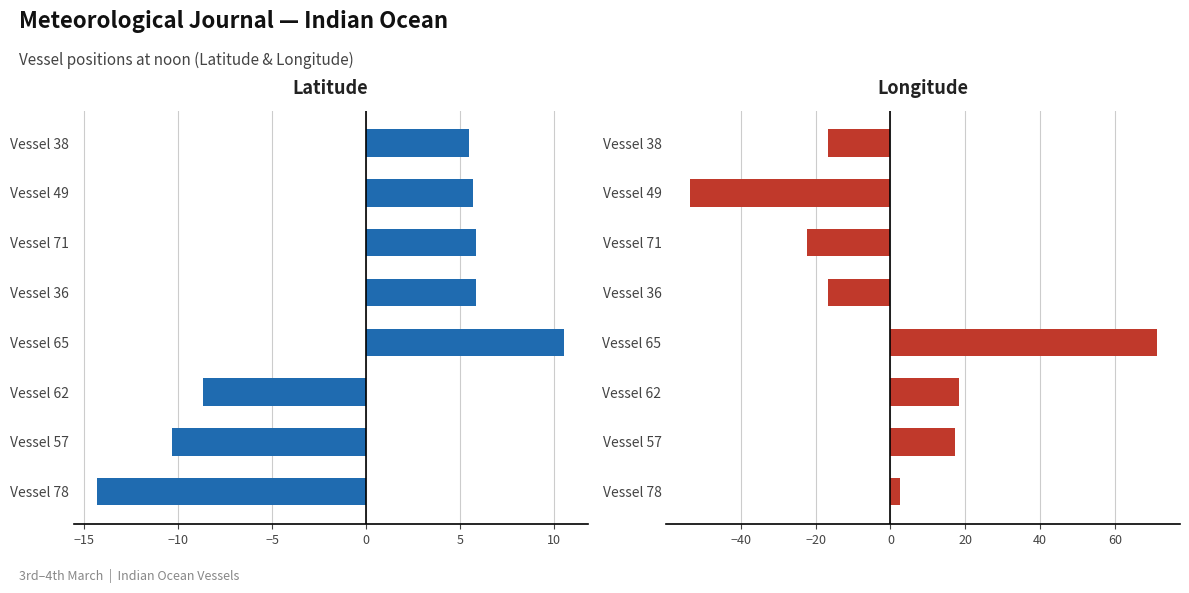

The value of Latitude at Vessel 36 is 5.8. True or false?

True